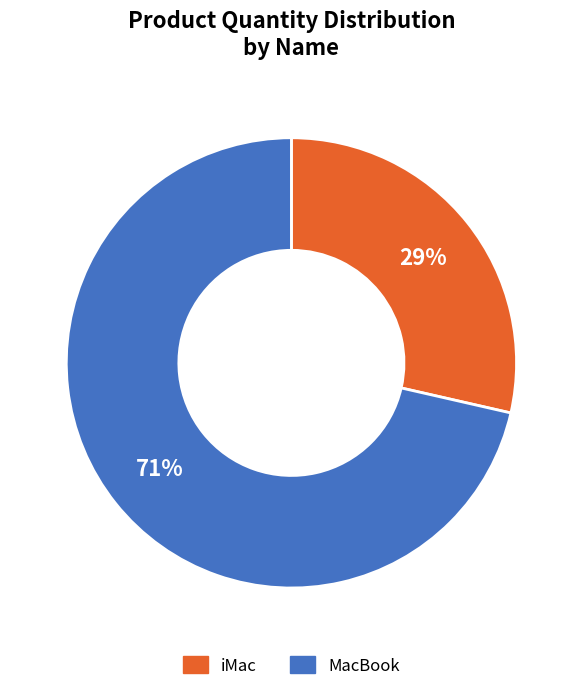

To the nearest percent, what percentage of the pie is MacBook?

71%